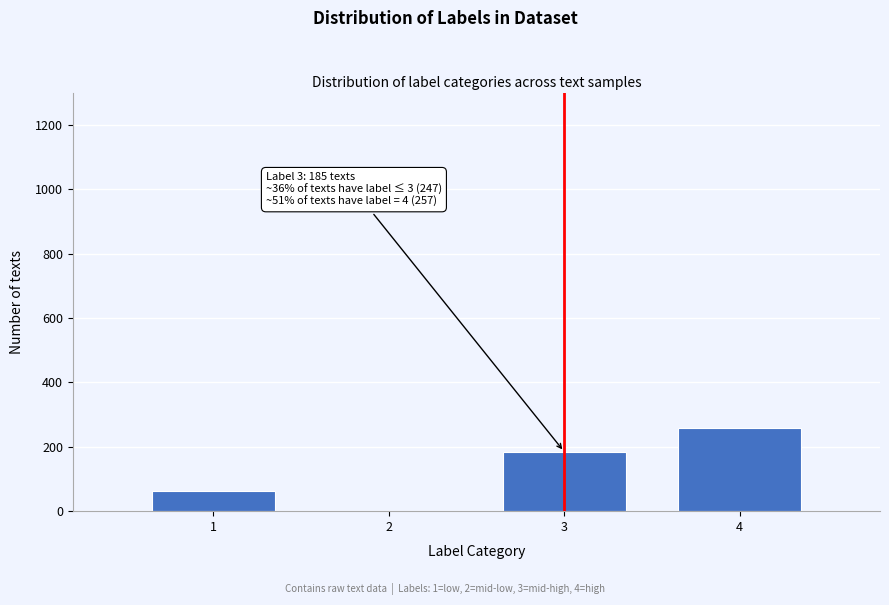

Reading left to right, what are all the values shown in this chart?

1=62	2=0	3=185	4=257